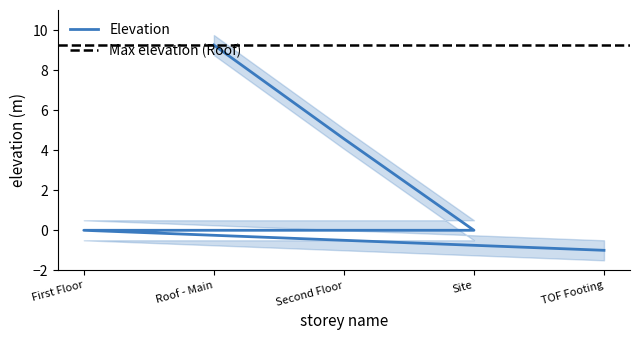

Between Site and TOF Footing, which series saw the biggest shift?

Elevation